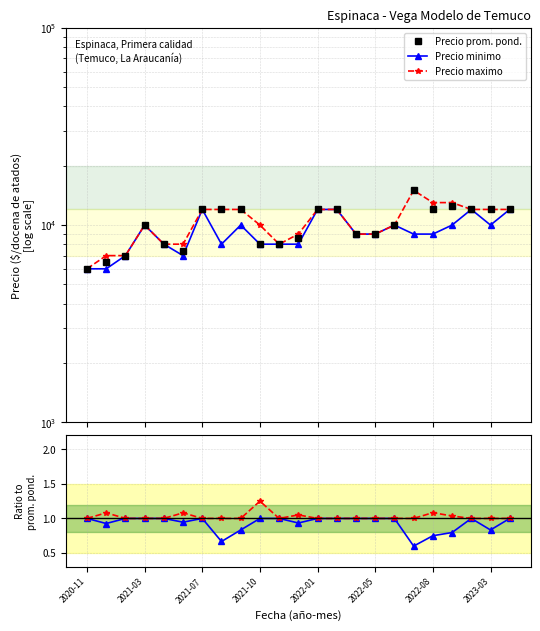

Reading left to right, transcribe all the data shown in this chart.

Precio prom. pond.: 6000.0	6474.0	7000.0	10000.0	8000.0	7400.0	12000.0	12000.0	12000.0	8000.0	8000.0	8565.0	12000.0	12000.0	9000.0	9000.0	10000.0	15000.0	12000.0	12556.0	12000.0	12000.0	12000.0
Precio minimo: 1.0	0.9	1.0	1.0	1.0	0.9	1.0	0.7	0.8	1.0	1.0	0.9	1.0	1.0	1.0	1.0	1.0	0.6	0.8	0.8	1.0	0.8	1.0
Precio maximo: 1.0	1.1	1.0	1.0	1.0	1.1	1.0	1.0	1.0	1.2	1.0	1.1	1.0	1.0	1.0	1.0	1.0	1.0	1.1	1.0	1.0	1.0	1.0